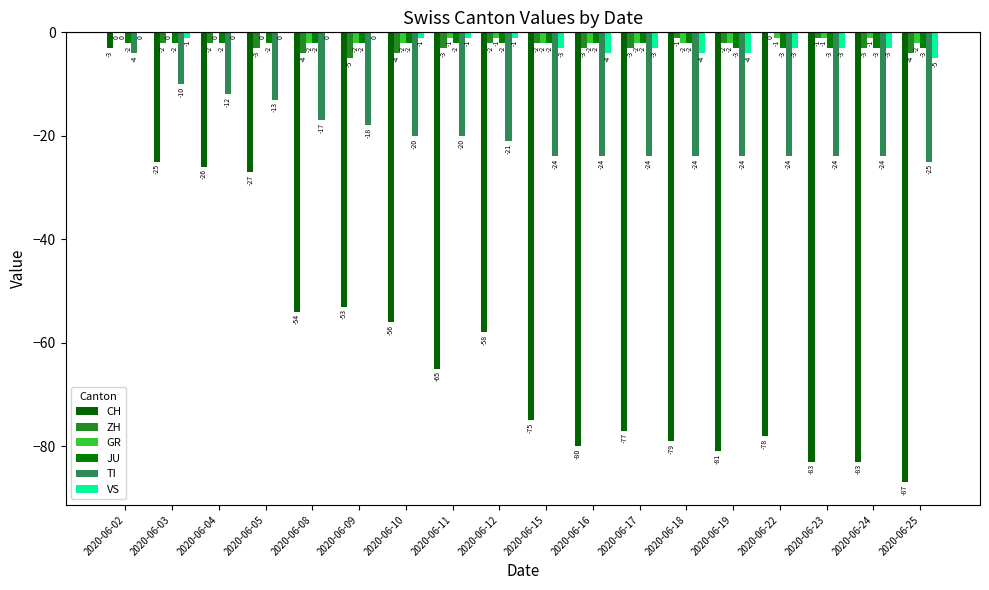

Is the value of VS at 2020-06-17 greater than the value of JU at 2020-06-09?

No